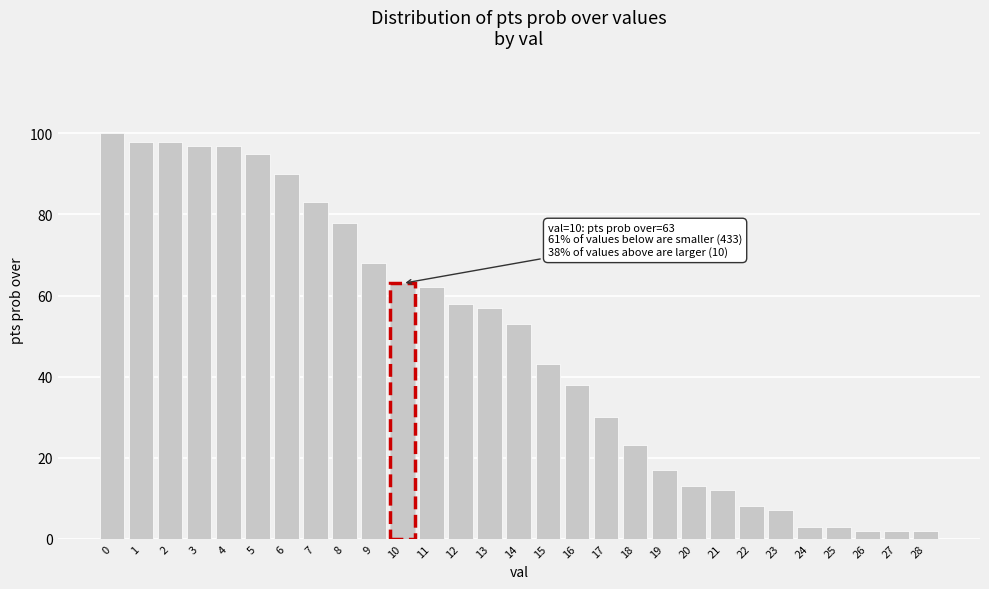

Reading right to left, transcribe all the data shown in this chart.

28=2	27=2	26=2	25=3	24=3	23=7	22=8	21=12	20=13	19=17	18=23	17=30	16=38	15=43	14=53	13=57	12=58	11=62	10=63	9=68	8=78	7=83	6=90	5=95	4=97	3=97	2=98	1=98	0=100